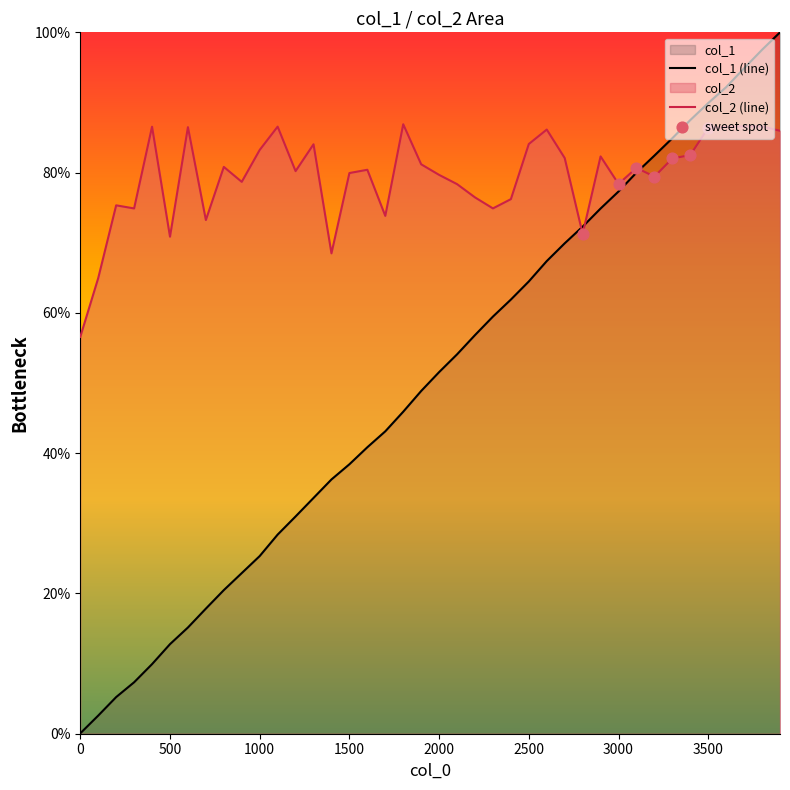

Which series has the widest spread of Y values?

col_1